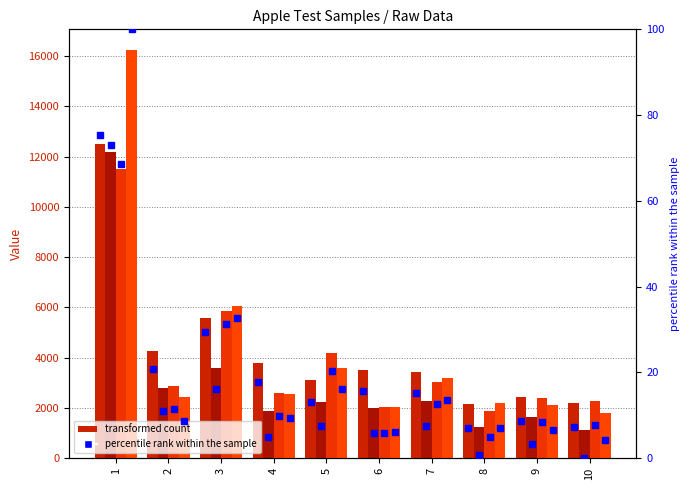

The value of Test_Apple_1 pct at 7 is 25.5. True or false?

False